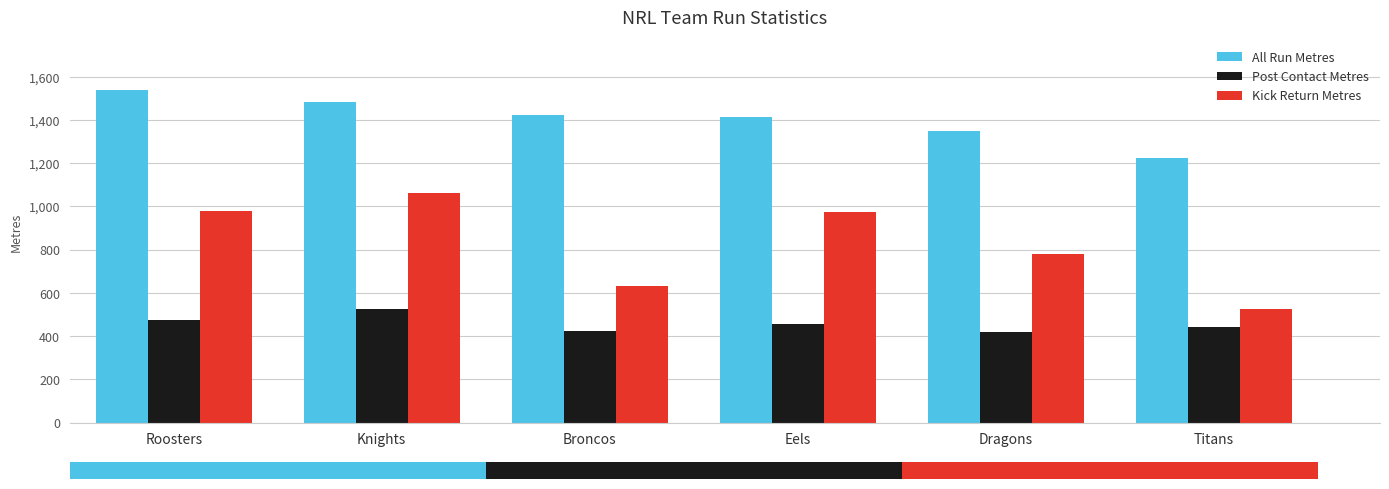

What is the label of the 4th bar from the right?

Broncos